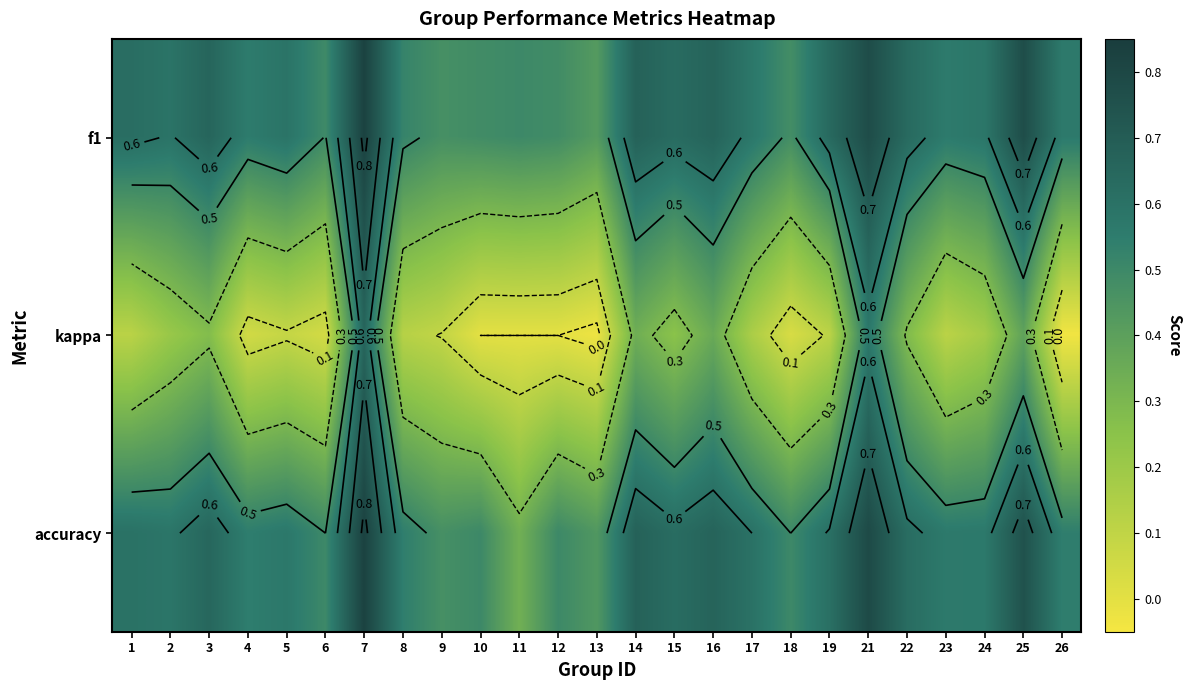

What is the difference between the f1 values at 1 and 6?

0.1